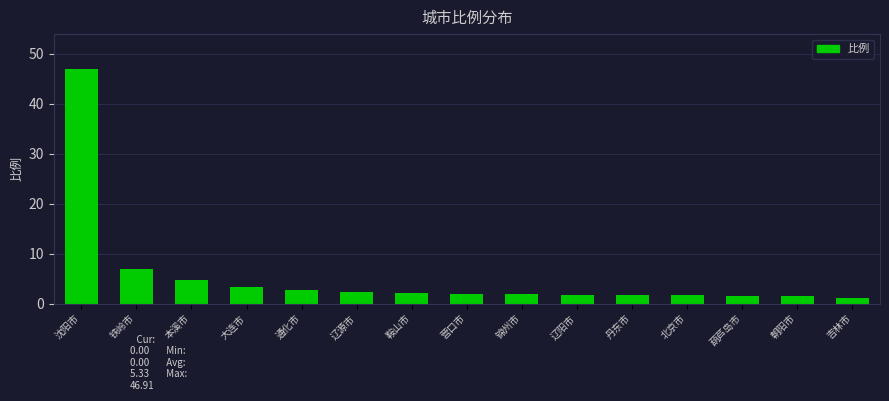

Between 铁岭市 and 吉林市, which is larger?

铁岭市